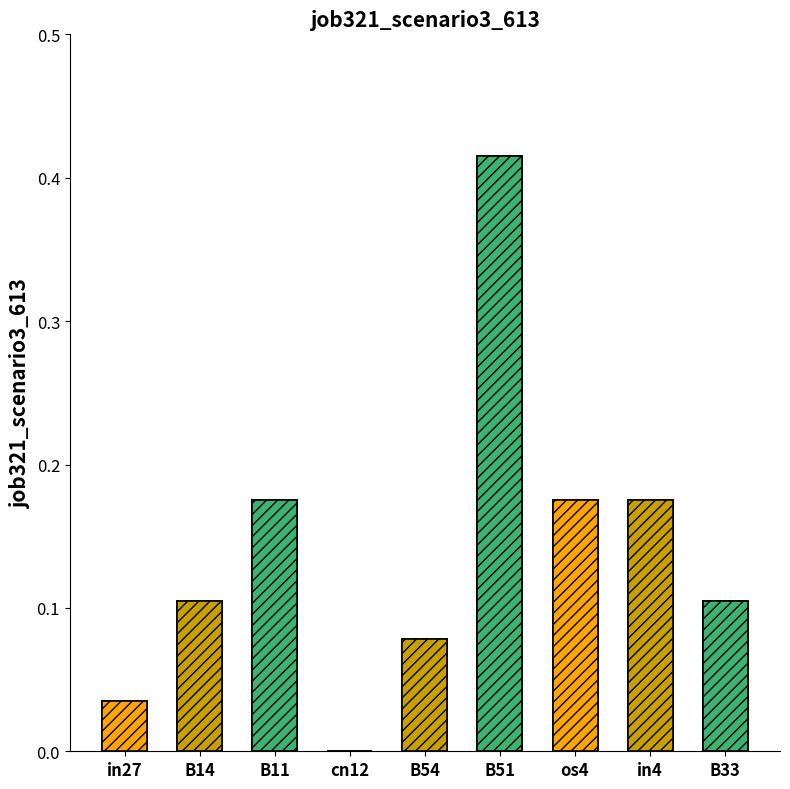

List the labels in order of value, largest first.

B51, B11, os4, in4, B14, B33, B54, in27, cn12